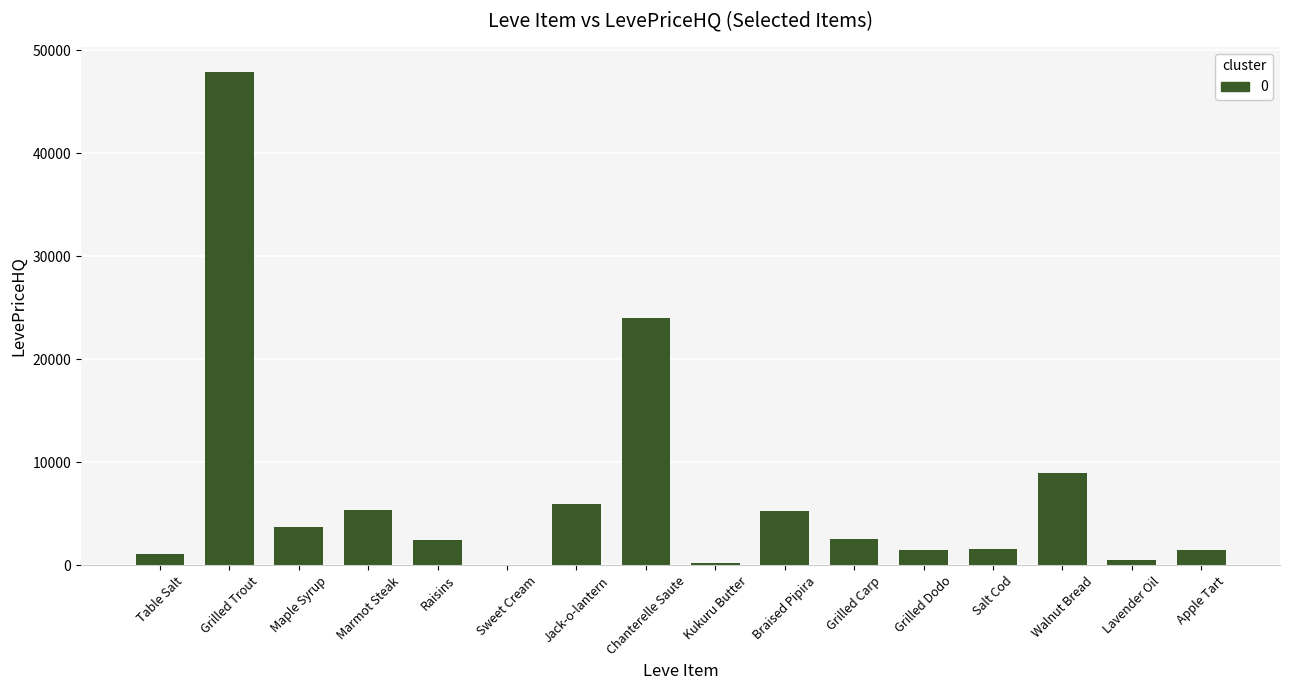

The value at Grilled Trout is 78814.3. True or false?

False